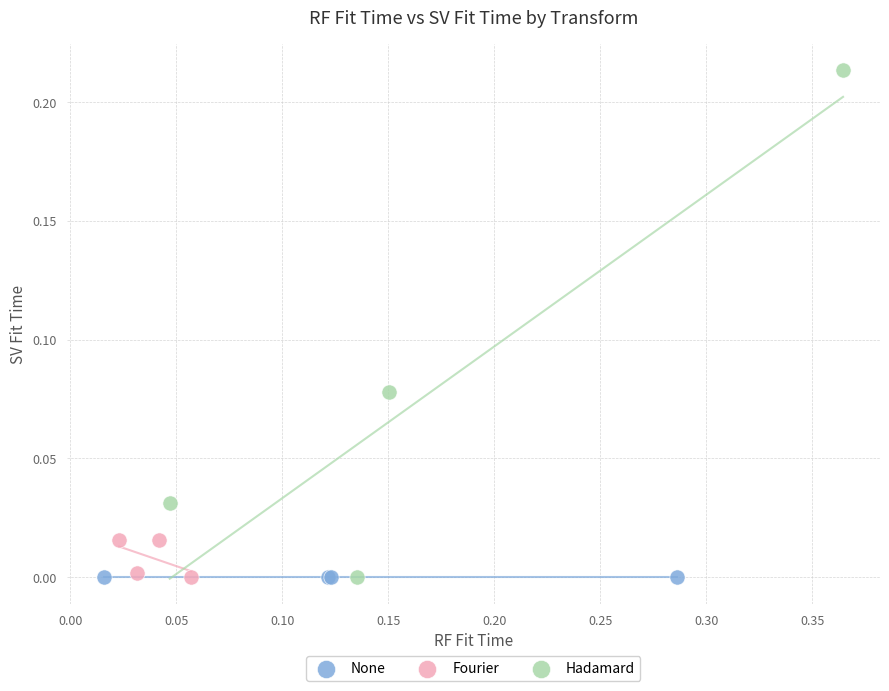

Which series contains the highest Y value?

Hadamard